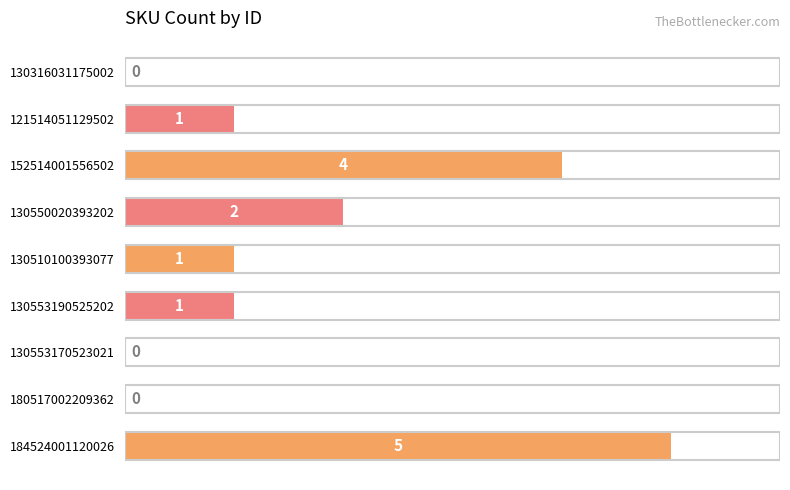

True or false: the data shows 1 at 130510100393077.

True